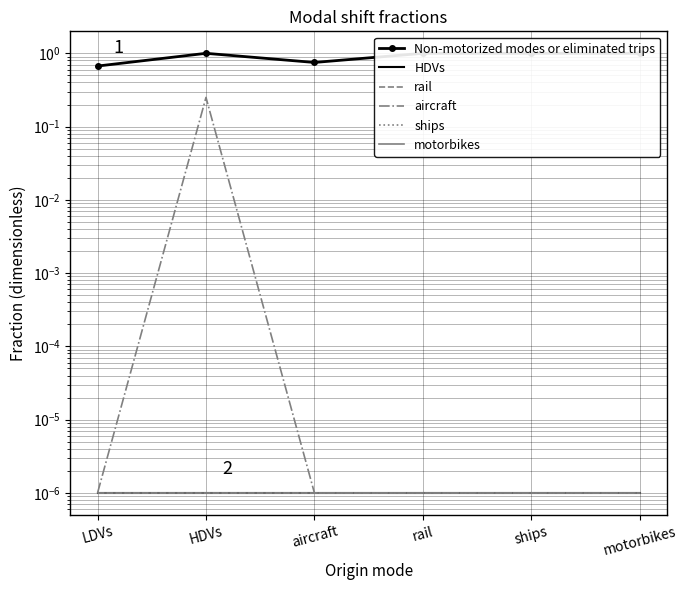

Reading left to right, extract all data points from this chart.

Non-motorized modes or eliminated trips: 0.7	1.0	0.8	1.0	1.0	1.0
HDVs: 0.0	0.0	0.0	0.0	0.0	0.0
rail: 0.0	0.0	0.0	0.0	0.0	0.0
aircraft: 0.0	0.2	0.0	0.0	0.0	0.0
ships: 0.0	0.0	0.0	0.0	0.0	0.0
motorbikes: 0.0	0.0	0.0	0.0	0.0	0.0